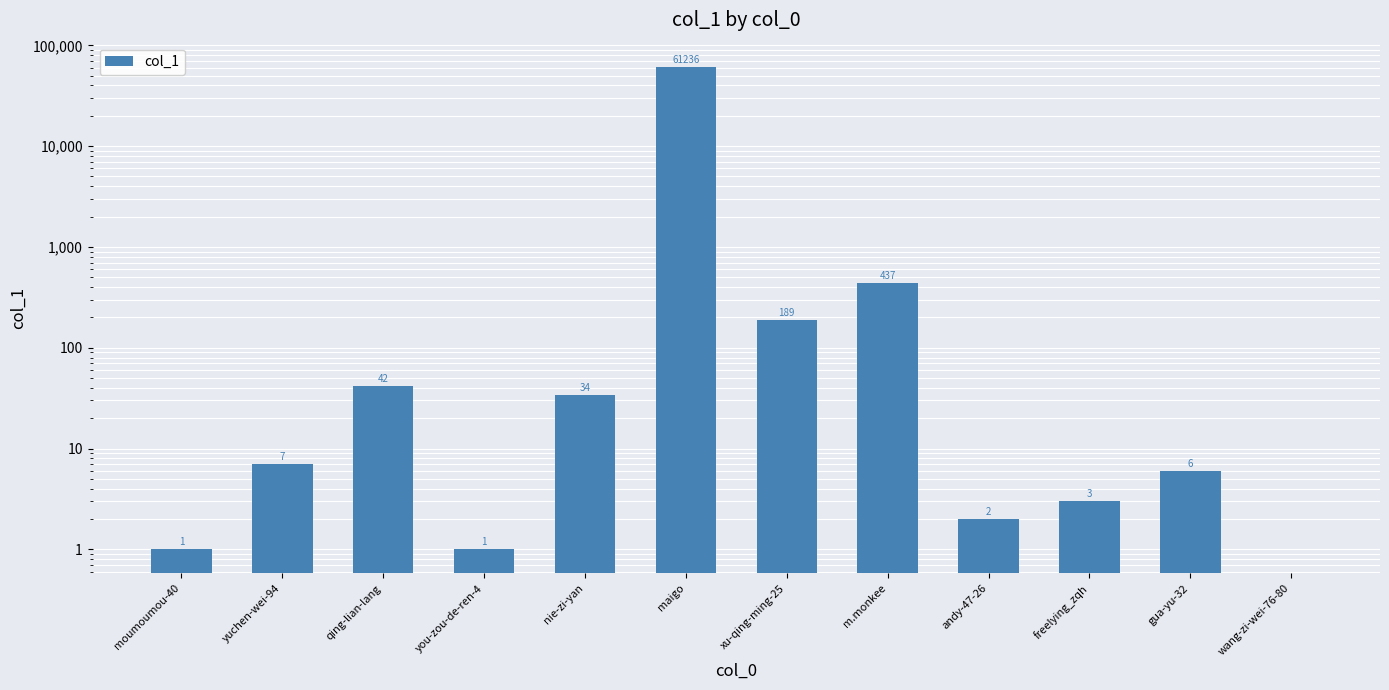

Is it true that the value at maigo is 12820?

False